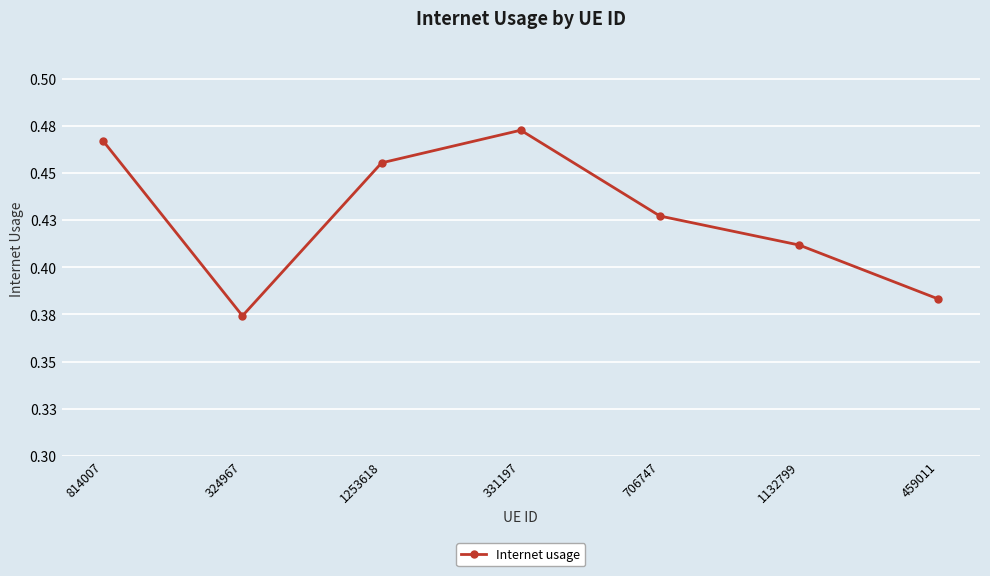

Does the chart have visible grid lines?

Yes